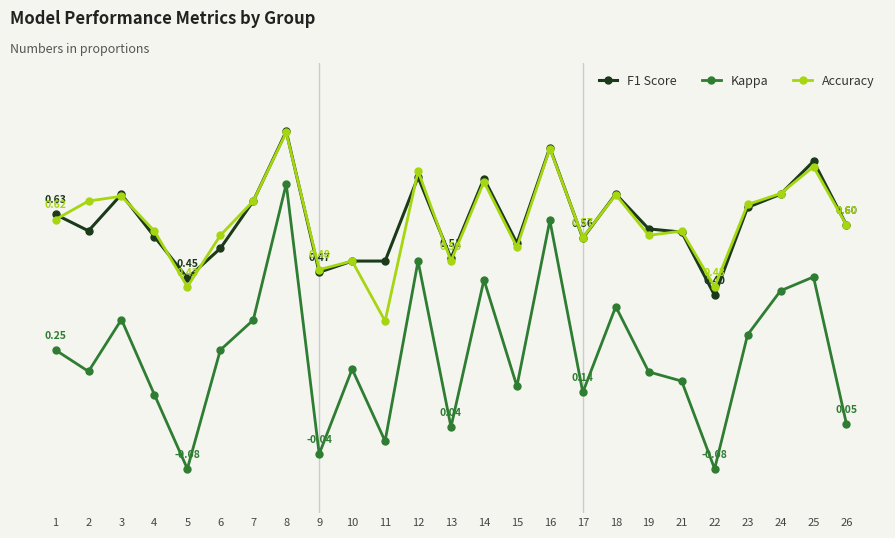

At which category does Accuracy reach its first local peak?

3